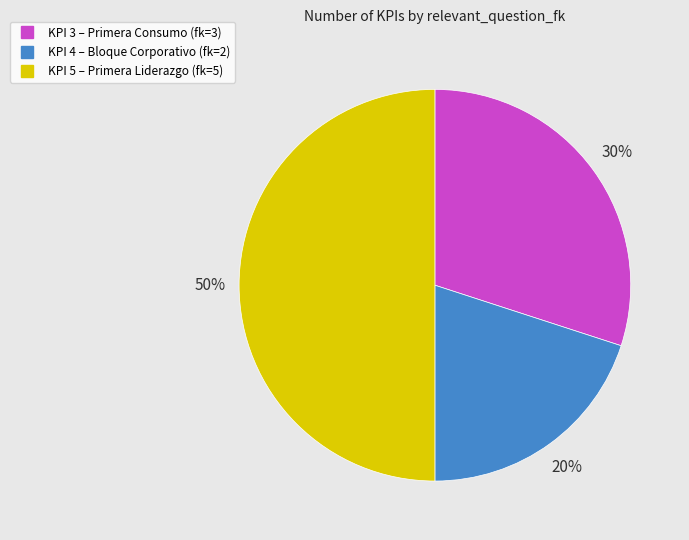

To the nearest percent, what is the average slice percentage?

33%